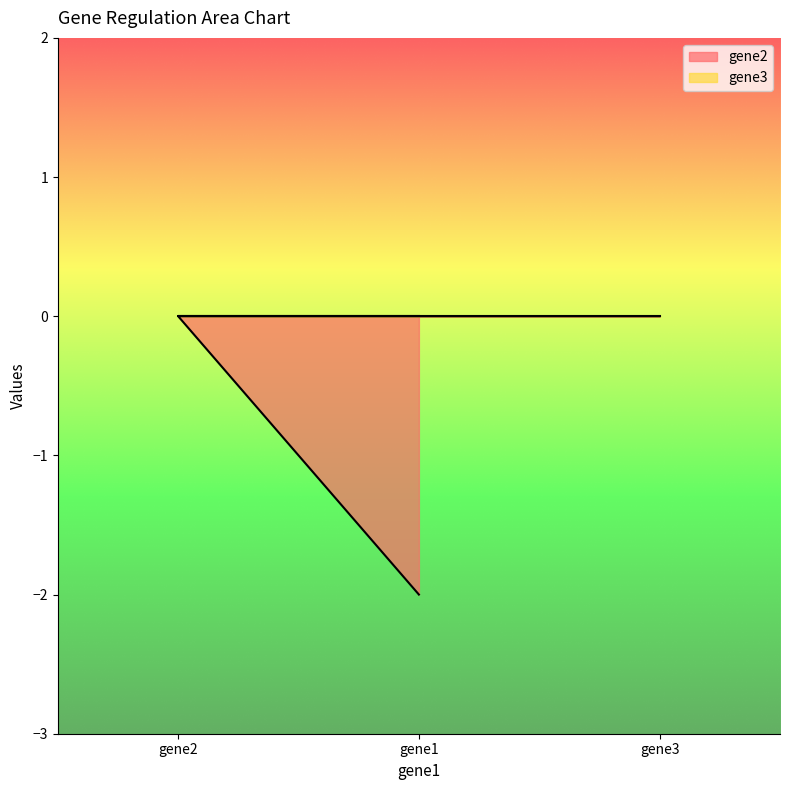

What is the change in value from gene1 to gene2?

+2